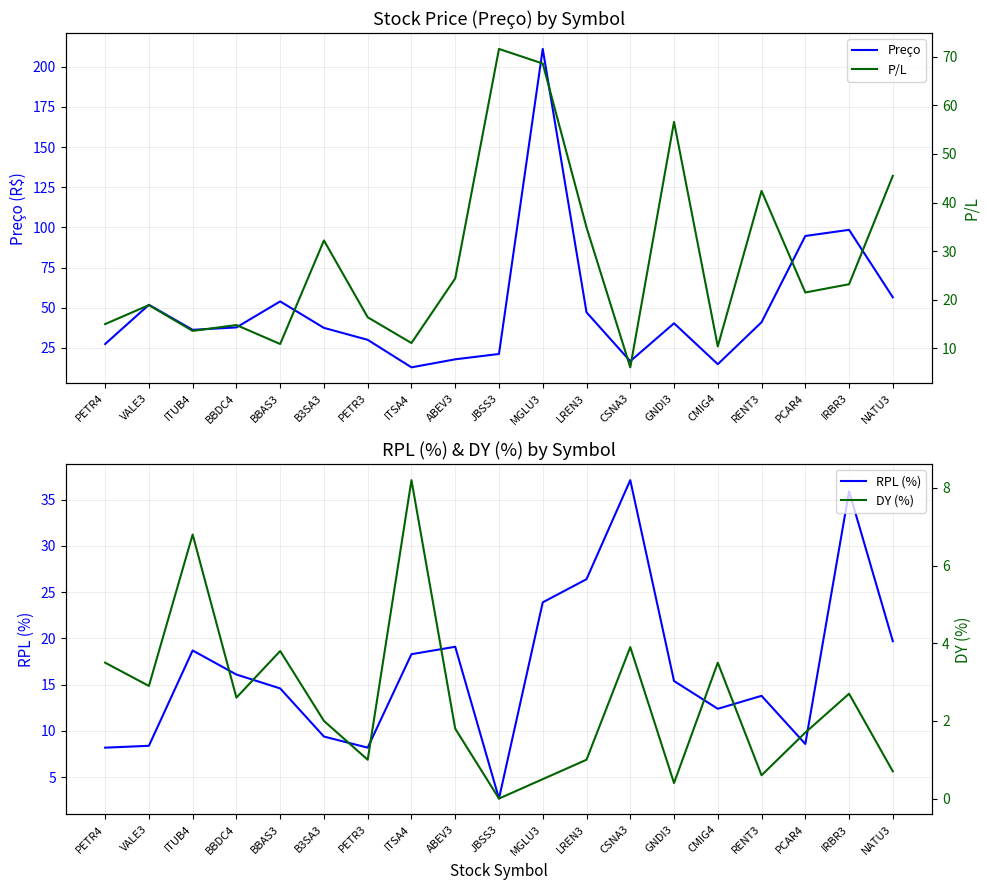

At which label does DY (%) first exceed 2?

PETR4